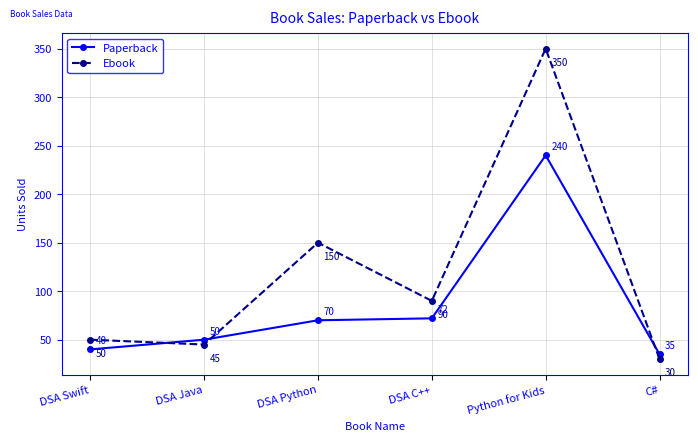

Where is Paperback nearest to the value 137?

DSA C++